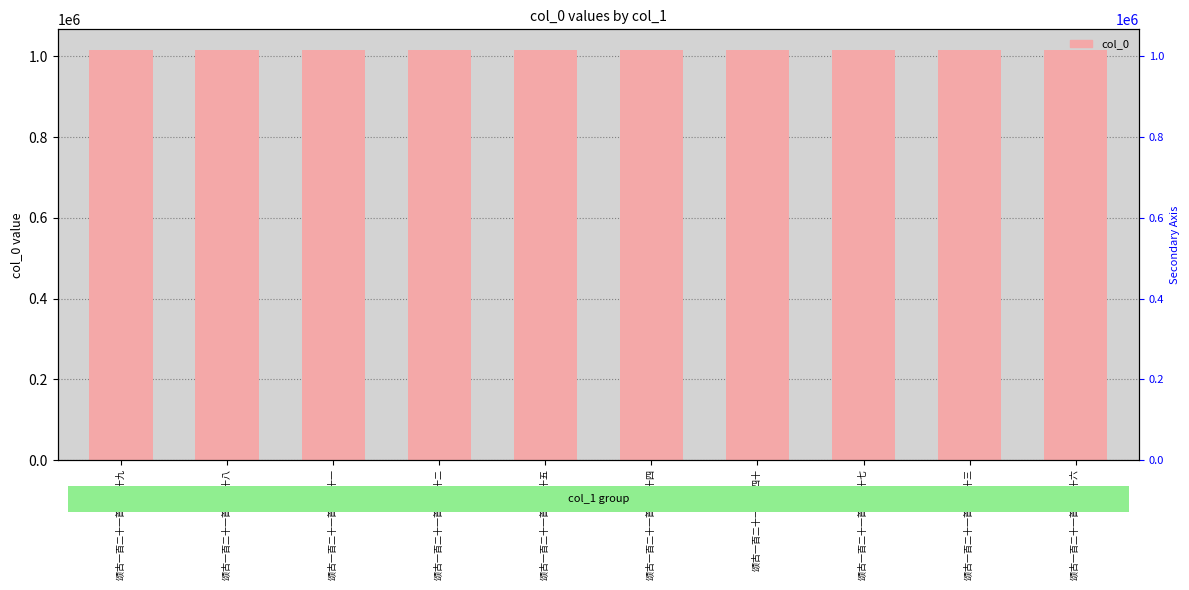

List the labels in order of value, largest first.

颂古一百二十一首 其四十三, 颂古一百二十一首 其四十八, 颂古一百二十一首 其四十九, 颂古一百二十一首 其四十四, 颂古一百二十一首 其四十五, 颂古一百二十一首 其四十, 颂古一百二十一首 其四十一, 颂古一百二十一首 其四十二, 颂古一百二十一首 其四十六, 颂古一百二十一首 其四十七